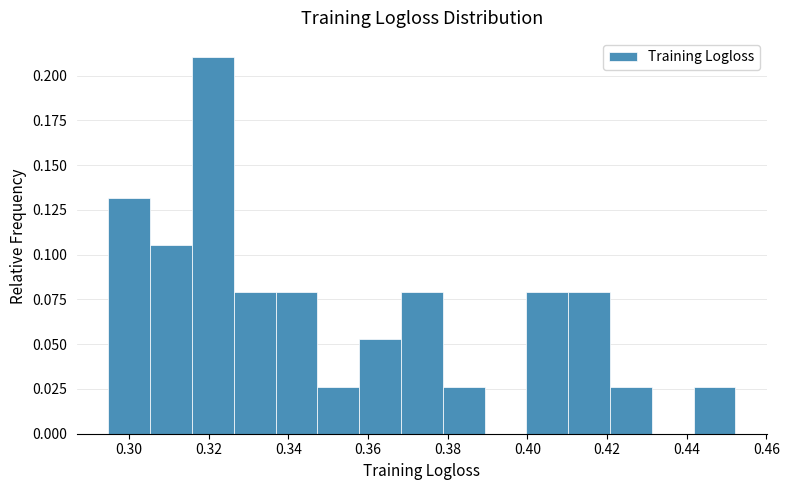

Reading left to right, list every bar in this chart as the range it spans on the x-axis followed by its height. Neither the bar edges nor the heights are printed on the chart, so give them approximately, as read against the axes.

0.294 to 0.306: 0.130
0.306 to 0.316: 0.105
0.316 to 0.326: 0.210
0.326 to 0.336: 0.080
0.336 to 0.348: 0.080
0.348 to 0.358: 0.025
0.358 to 0.368: 0.055
0.368 to 0.378: 0.080
0.378 to 0.390: 0.025
0.390 to 0.400: 0
0.400 to 0.410: 0.080
0.410 to 0.420: 0.080
0.420 to 0.432: 0.025
0.432 to 0.442: 0
0.442 to 0.452: 0.025